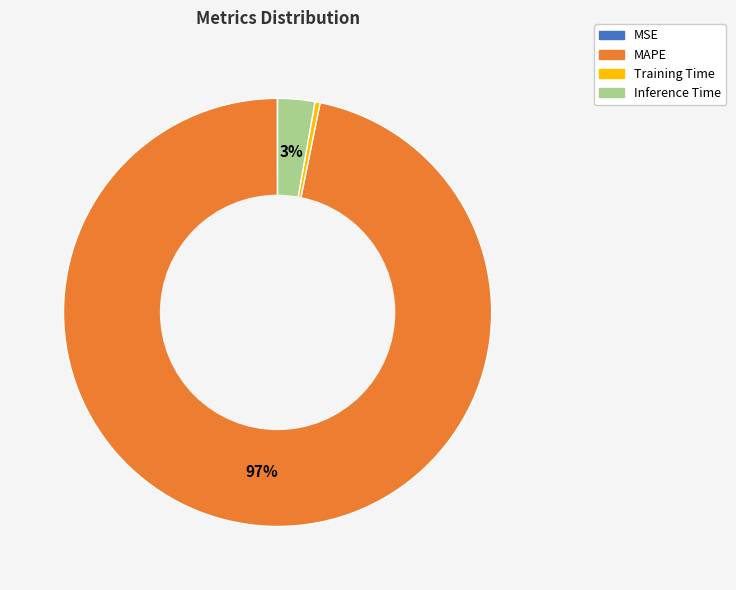

True or false: Training Time accounts for 0% of the total.

True